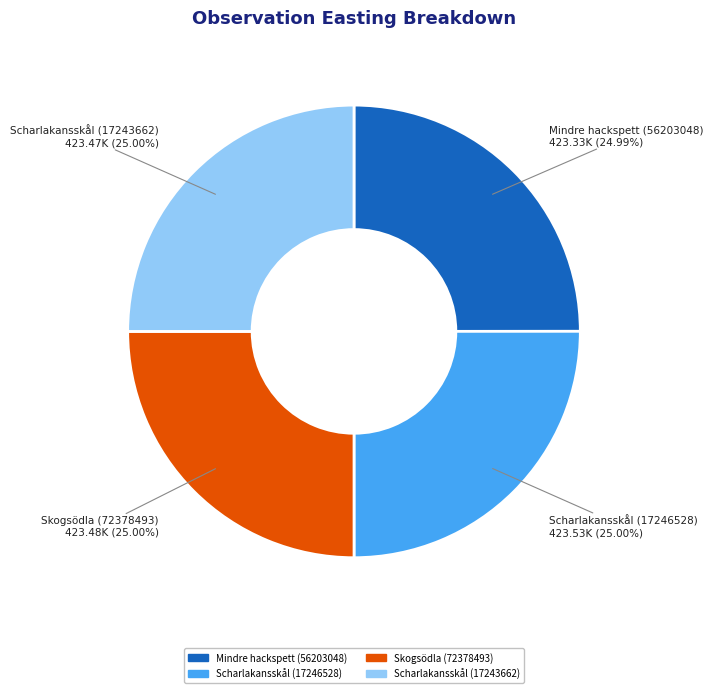

To the nearest percent, what portion does Skogsödla (72378493) represent?

25%